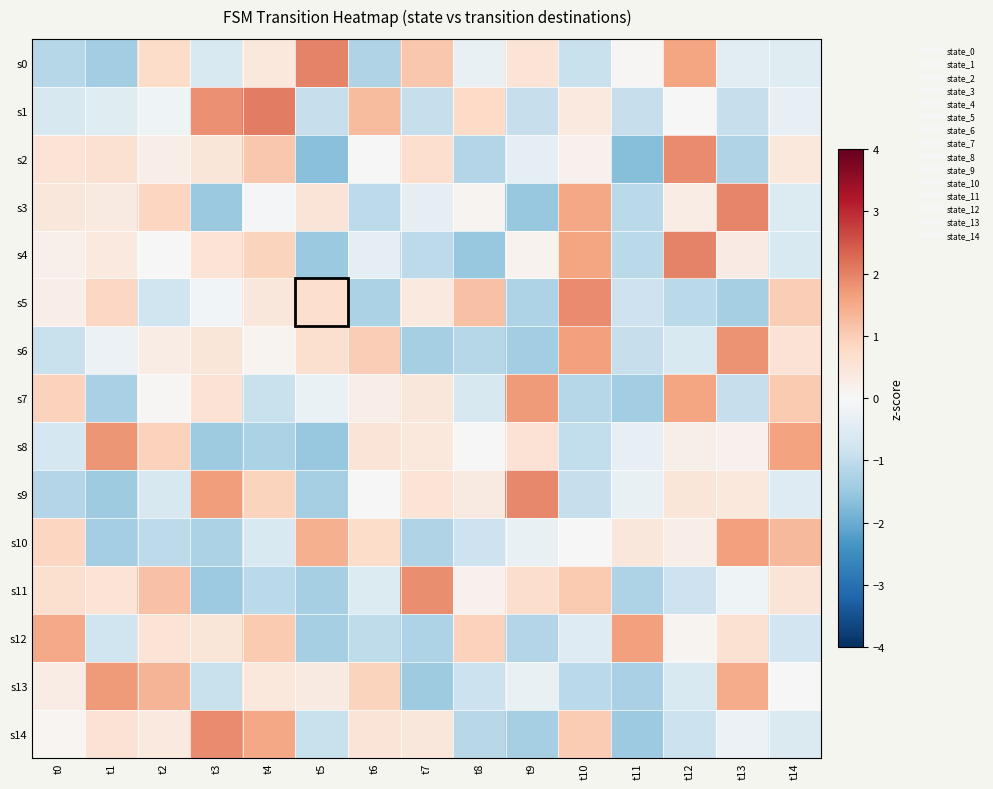

At how many categories does at least one series exceed 0?

15